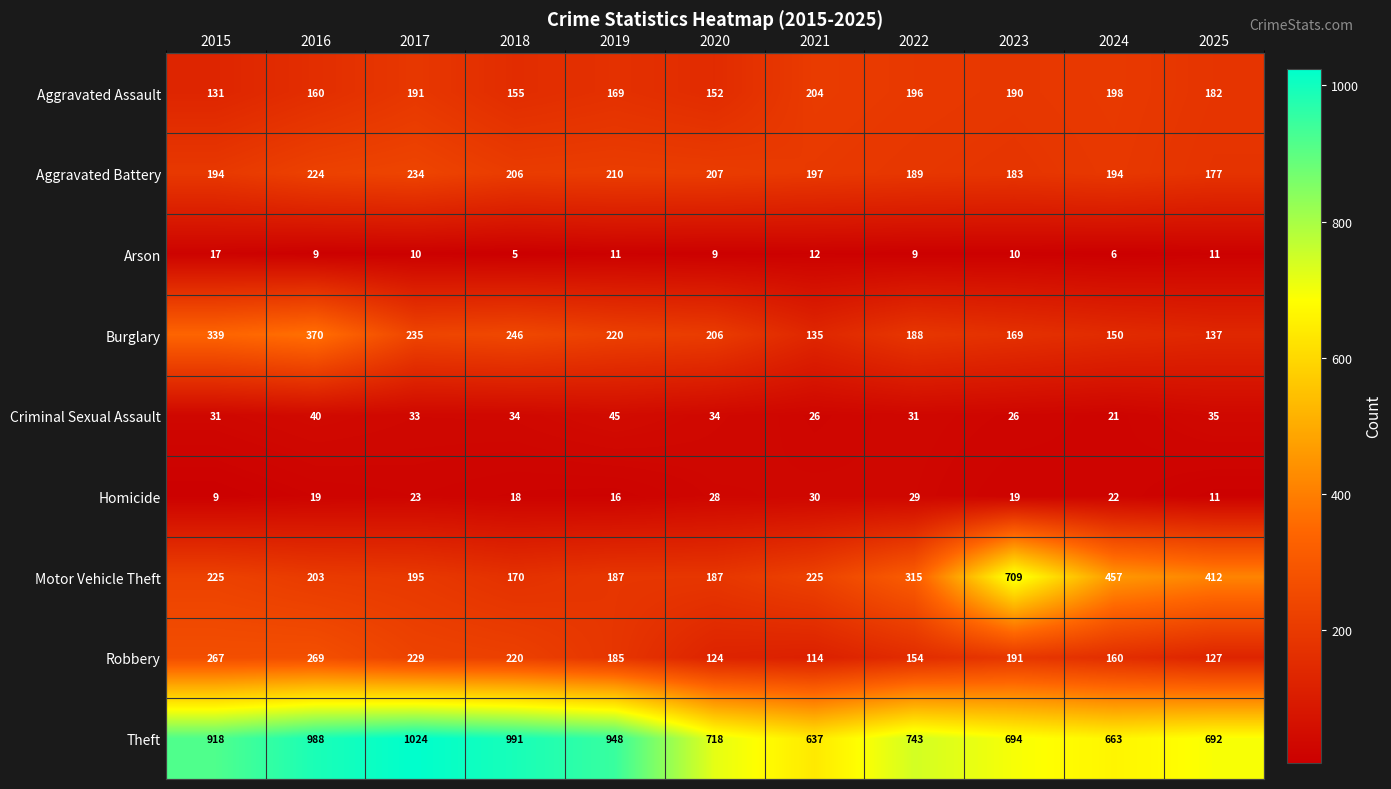

At 2021, list the series in order from smallest to largest.

Arson, Criminal Sexual Assault, Homicide, Robbery, Burglary, Aggravated Battery, Aggravated Assault, Motor Vehicle Theft, Theft